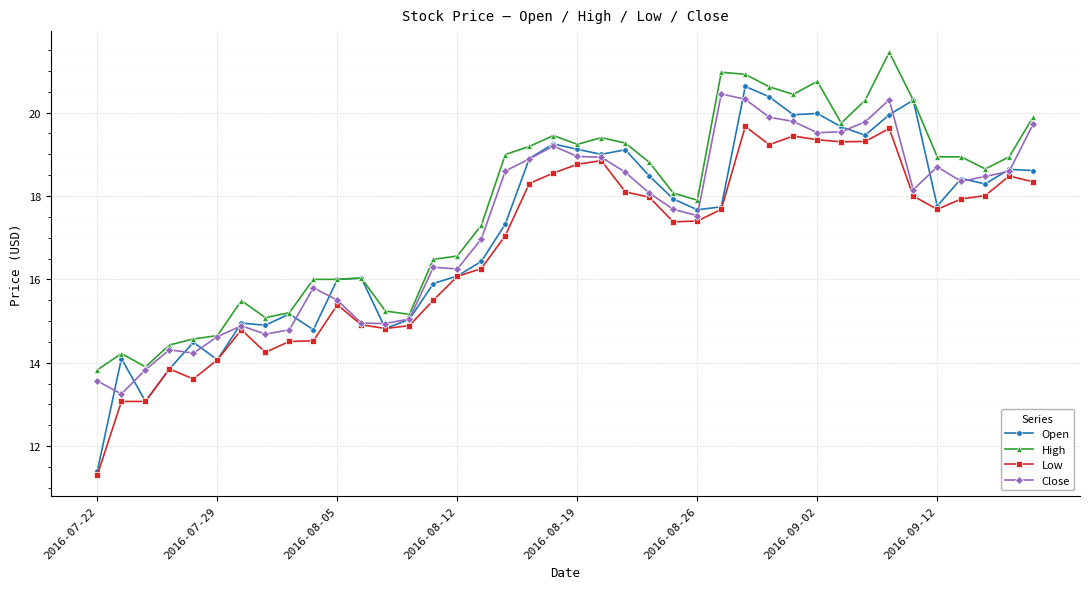

Which series has the widest spread of values?

Open